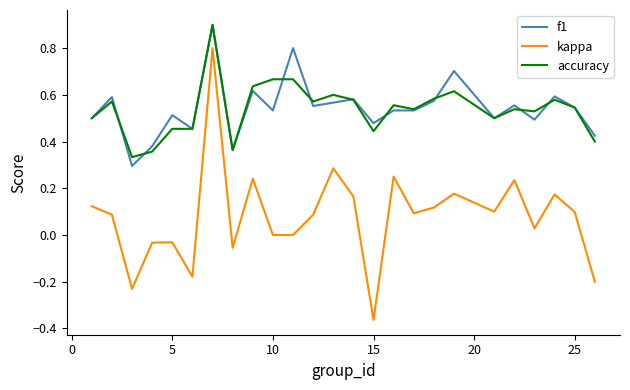

What is the maximum value shown in the chart?

0.9